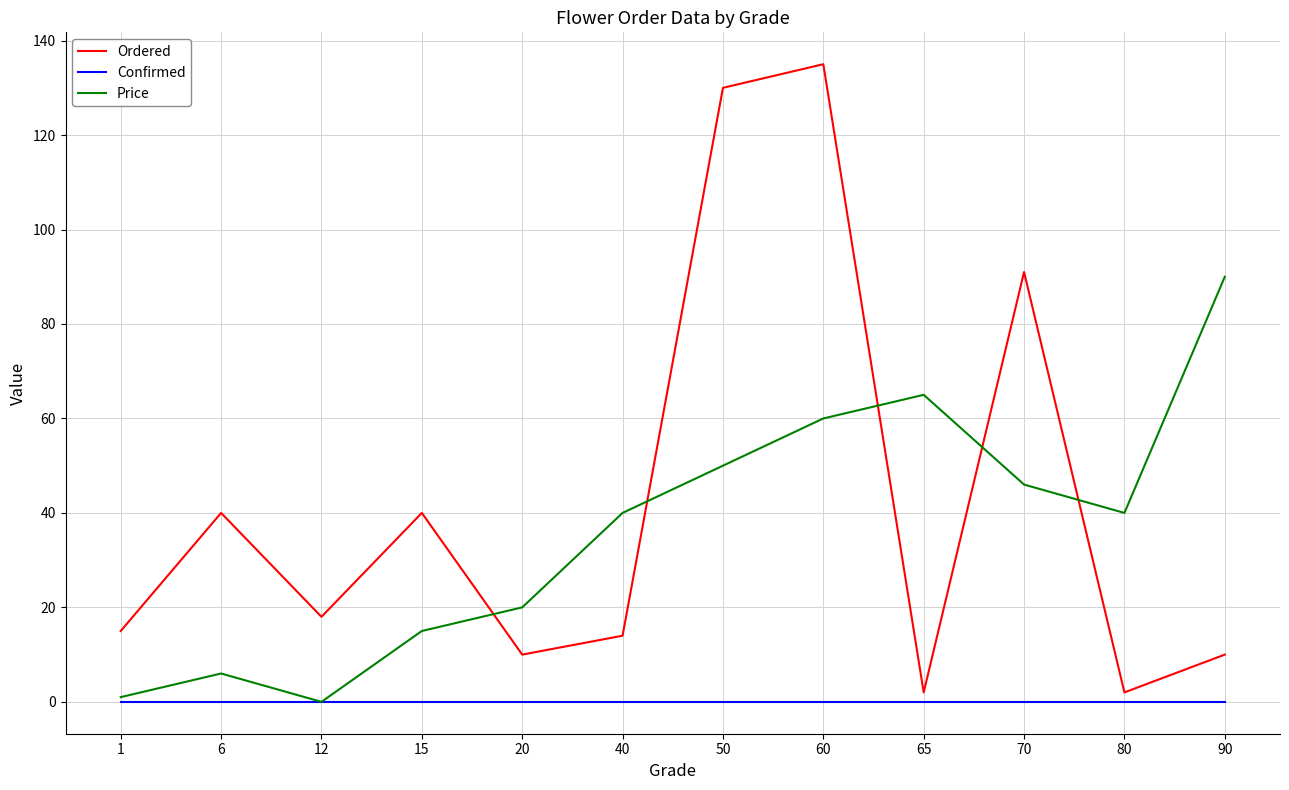

Where is the first local minimum for Price?

12